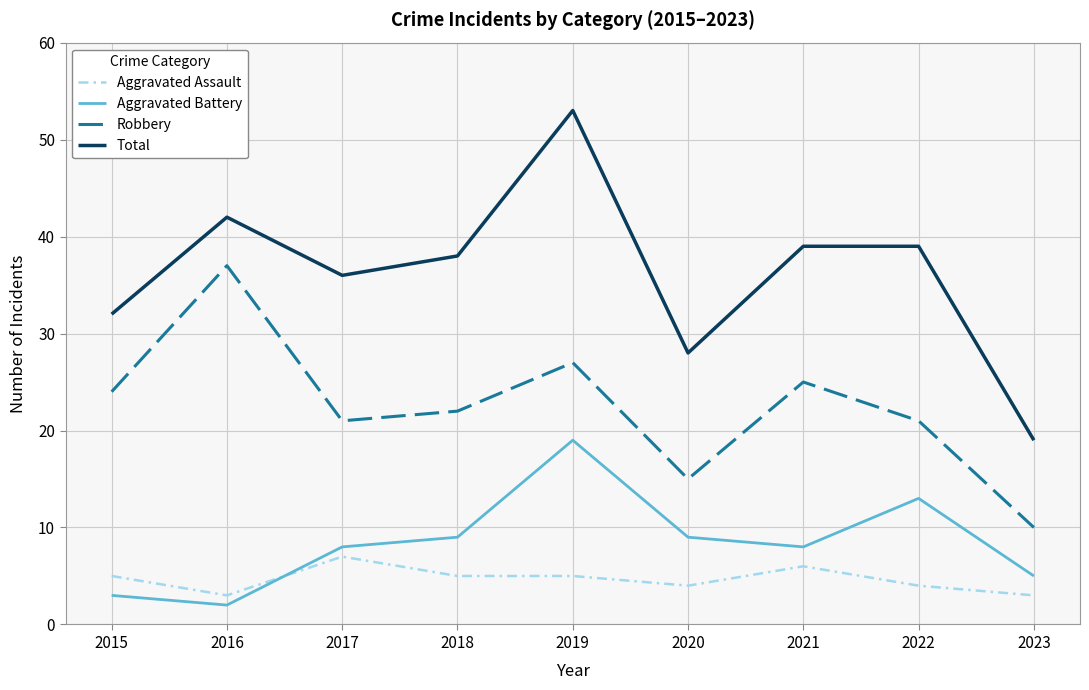

Rank the series at 2018 from lowest to highest value.

Aggravated Assault, Aggravated Battery, Robbery, Total